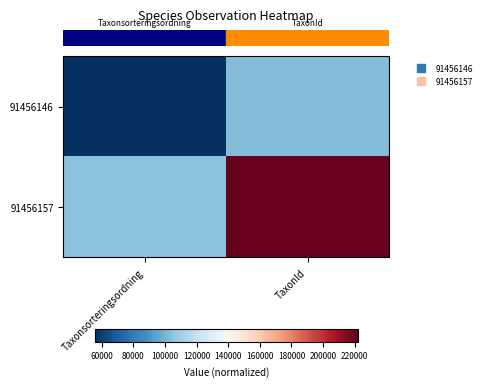

What is the difference between the highest and lowest values at TaxonId?

118873